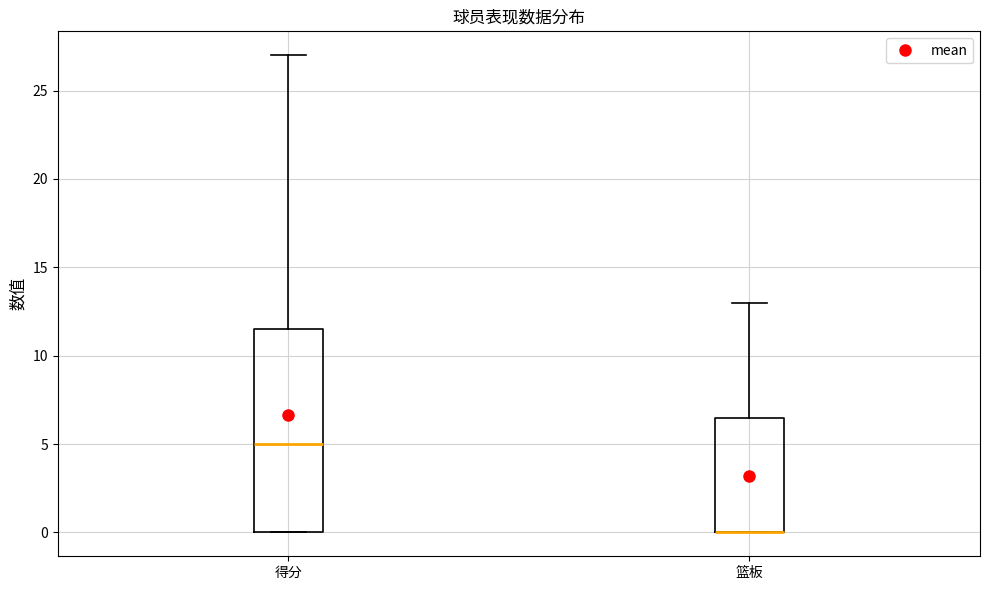

Where does the median line of the box for 得分 sit on the y-axis? The values are not printed on the chart, so give them approximately, as read against the axis.

5.0